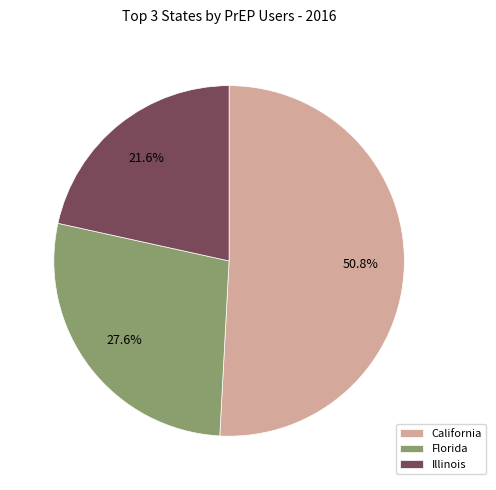

The Florida slice represents 13% of the pie. True or false?

False